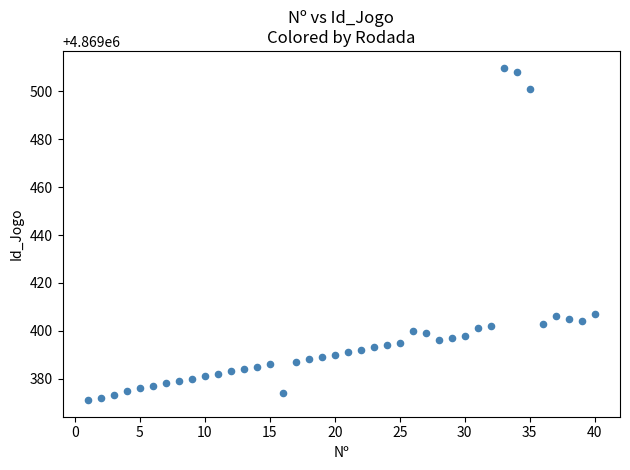

What is the range of X values (max minus min)?

39